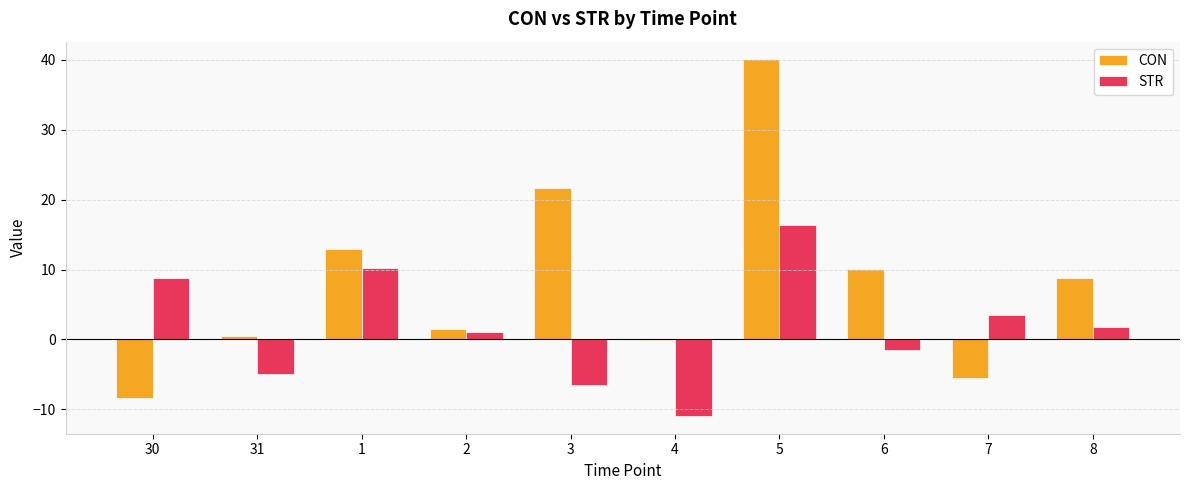

How many values in the CON series exceed 8?

5